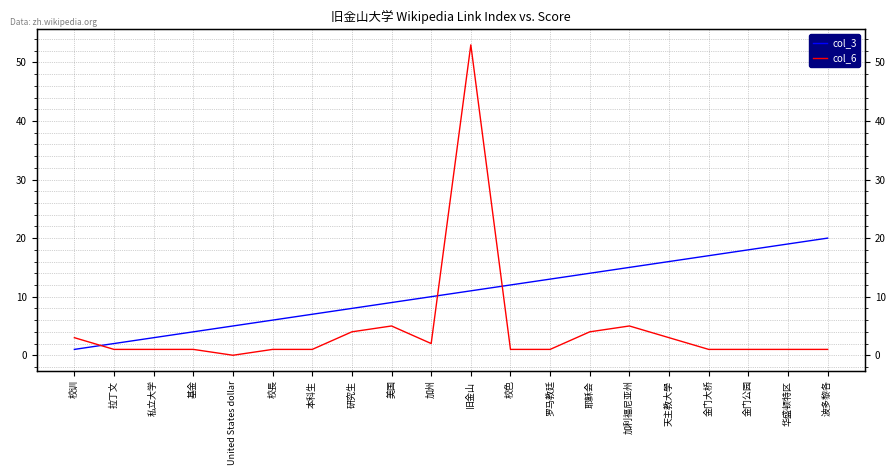

Which series has the largest total across all categories?

col_3